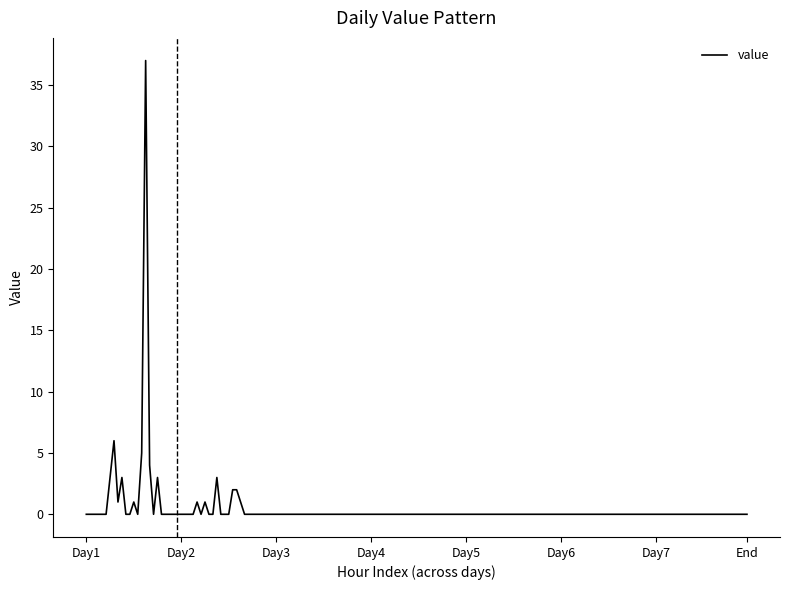

What is the greatest value displayed?

37